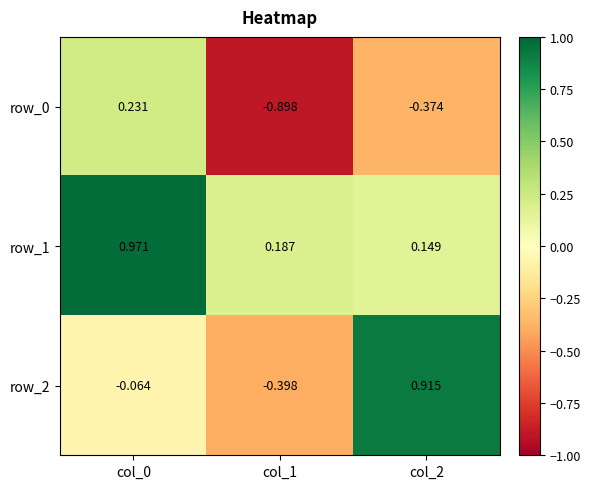

At how many categories does at least one series exceed 0?

3